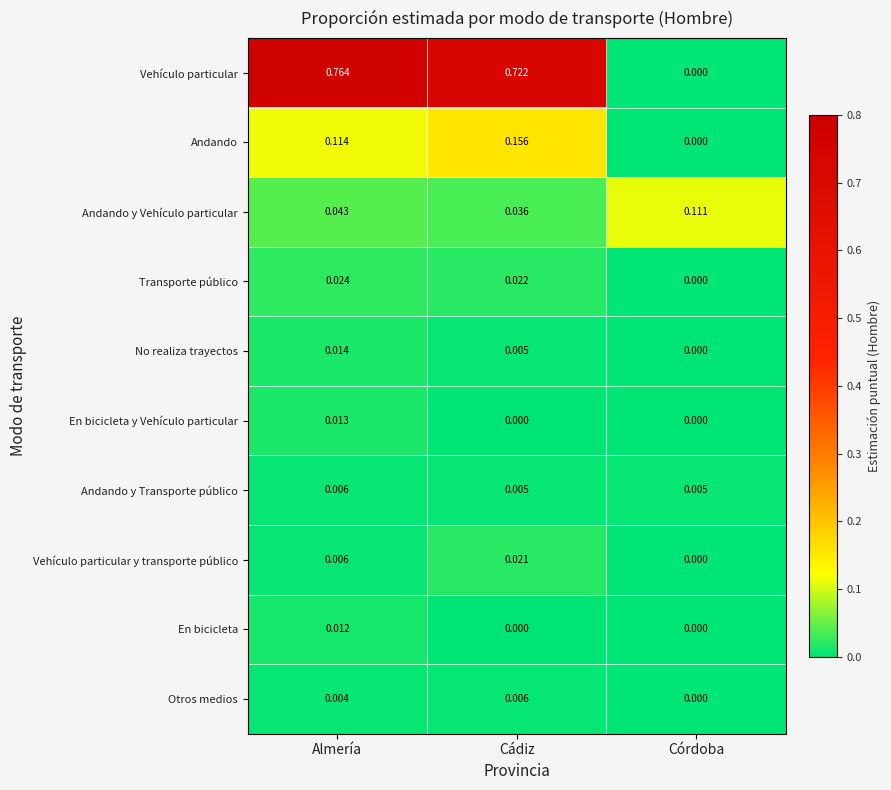

Which series changed the most between Cádiz and Córdoba?

Vehículo particular